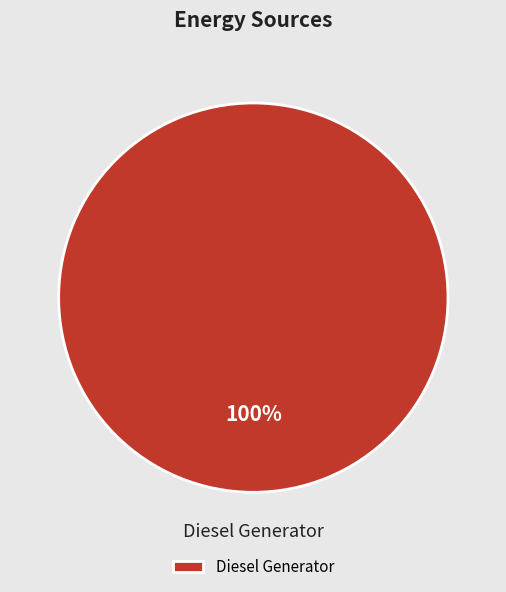

What is the majority slice?

Diesel Generator